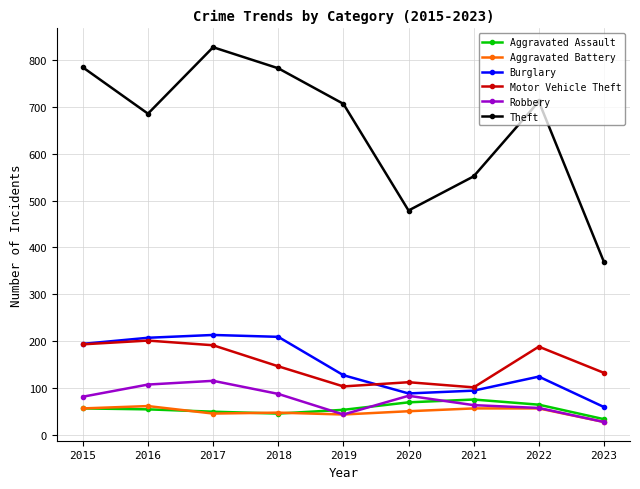

What is the sum of the Robbery values at 2016 and 2018?

194